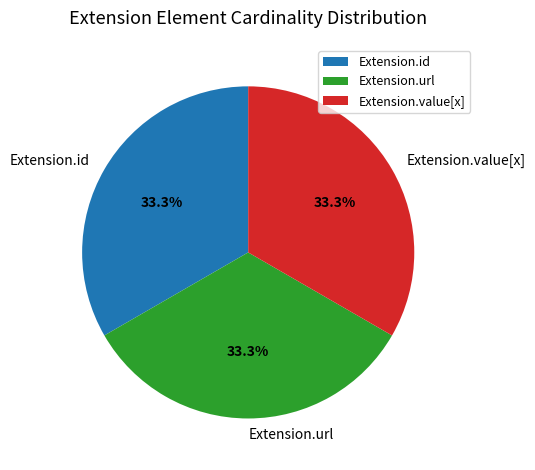

What percentage is NOT represented by Extension.id?

66.7%